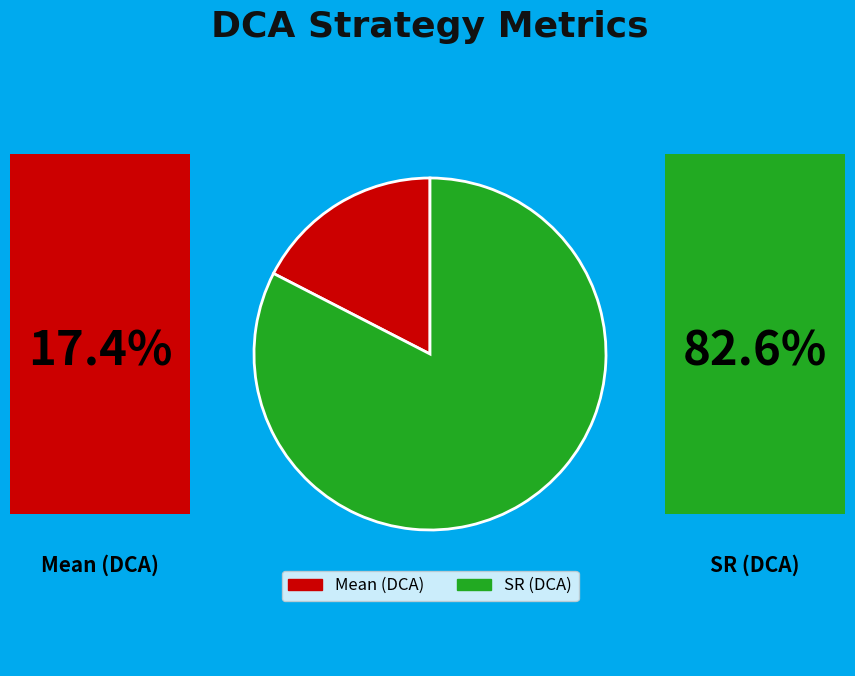

True or false: SR (DCA) accounts for 83% of the total.

True